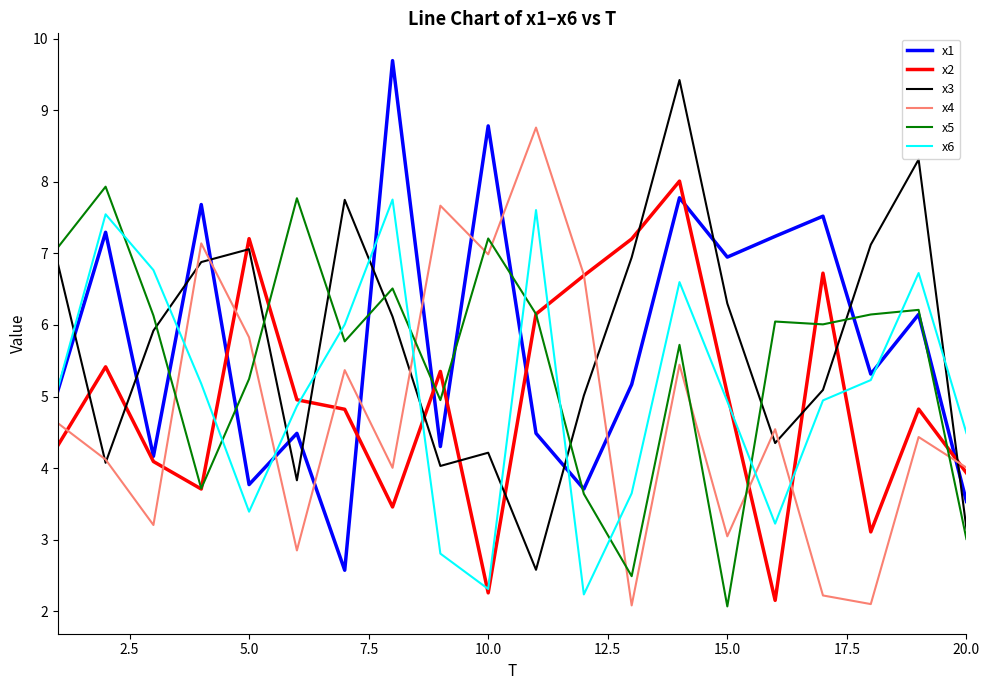

What is the minimum value shown in the chart?

2.1